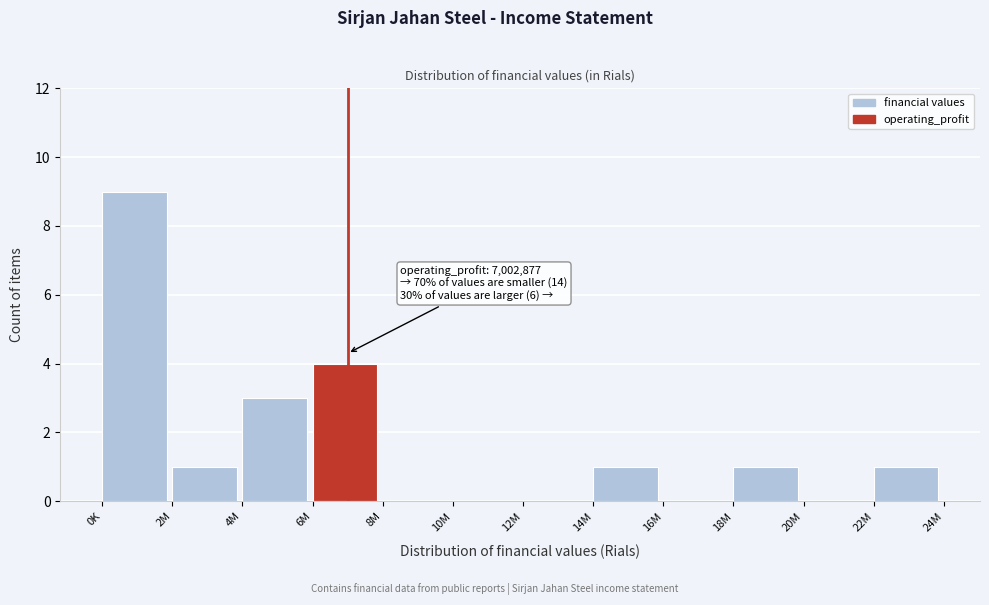

Reading right to left, list all the values displayed in this chart.

22M=1	20M=0	18M=1	16M=0	14M=1	12M=0	10M=0	8M=0	6M=4	4M=3	2M=1	0K=9